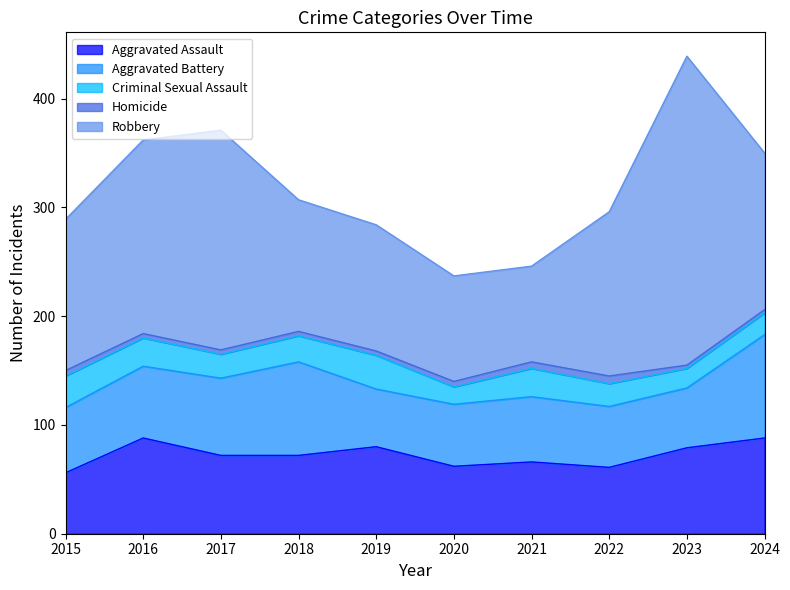

How many interior local peaks does the Aggravated Battery series have?

2